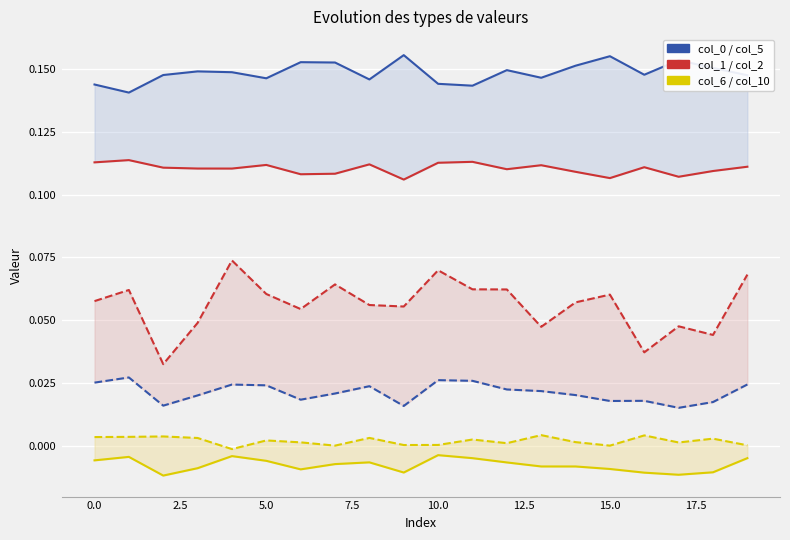

True or false: col_6 and col_2 cross at least once.

False